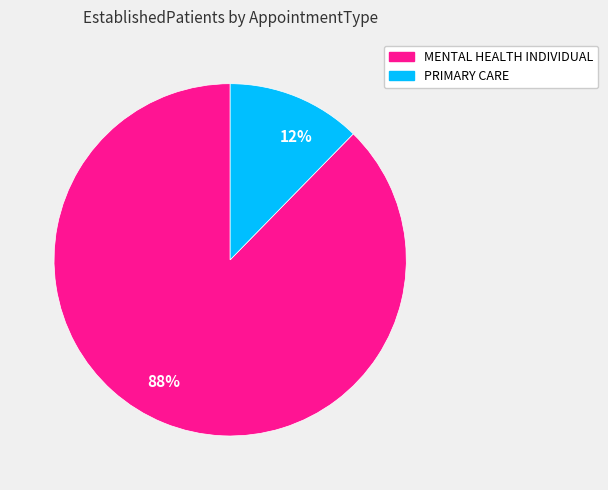

How many segments does this pie chart have?

2